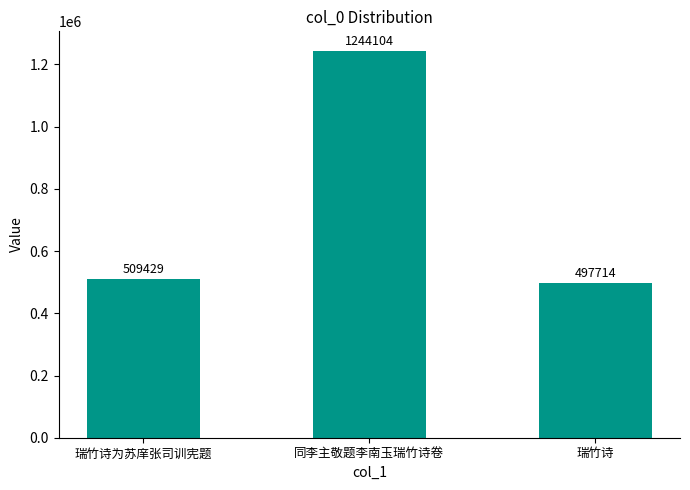

Are the bars horizontal?

No